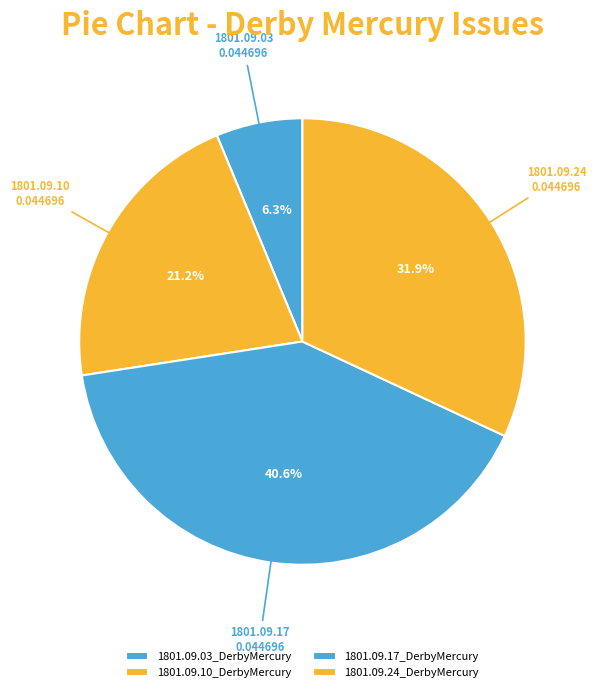

Count the number of slices in the pie.

4